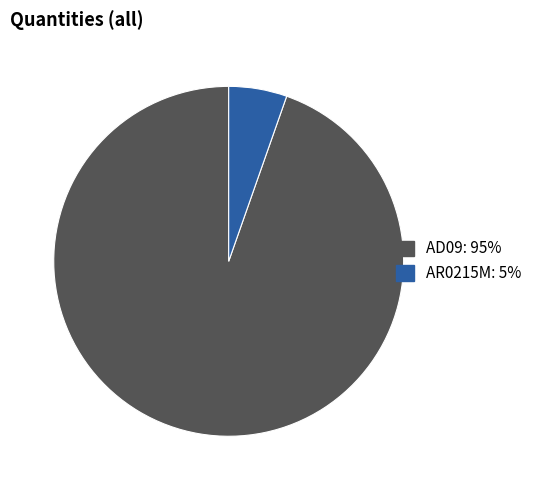

Do AR0215M and AD09 together represent more than half of the pie?

Yes